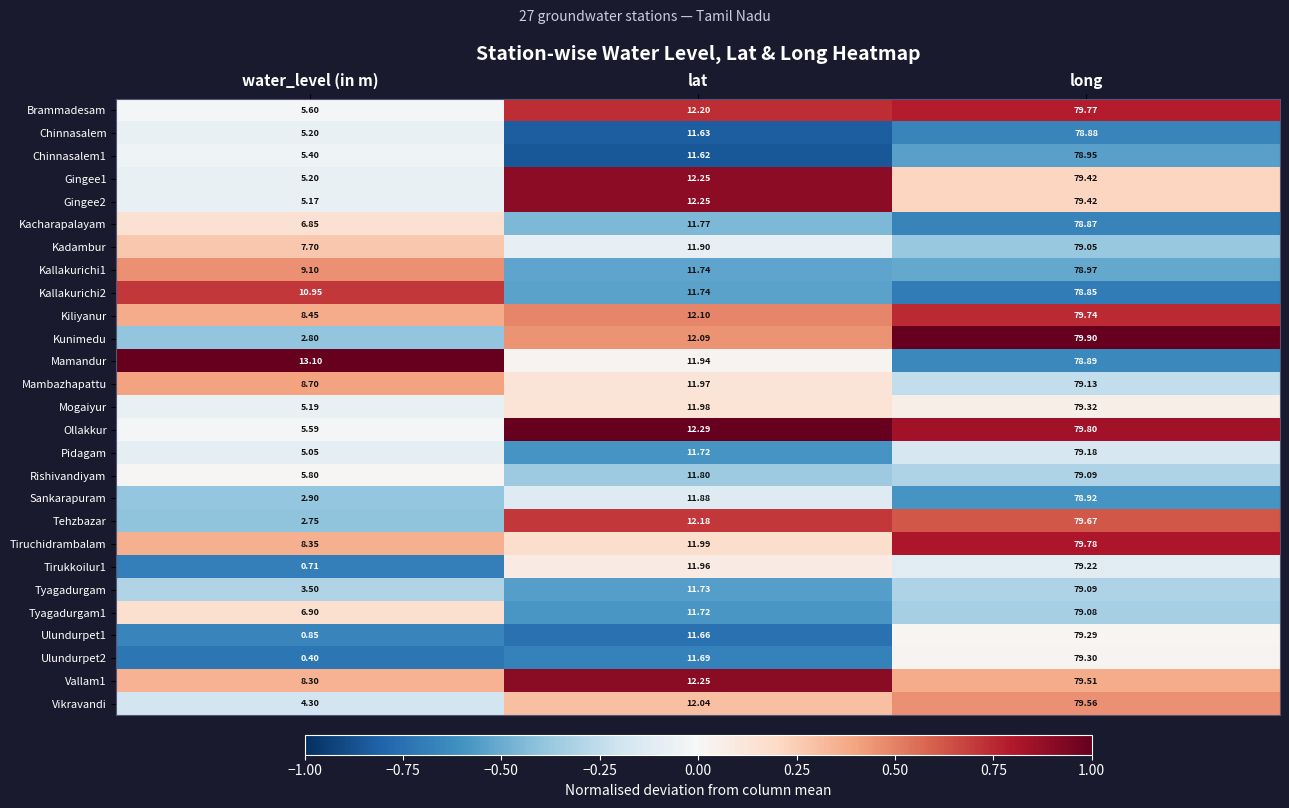

Is the value of Sankarapuram at long greater than the value of Ollakkur at lat?

Yes